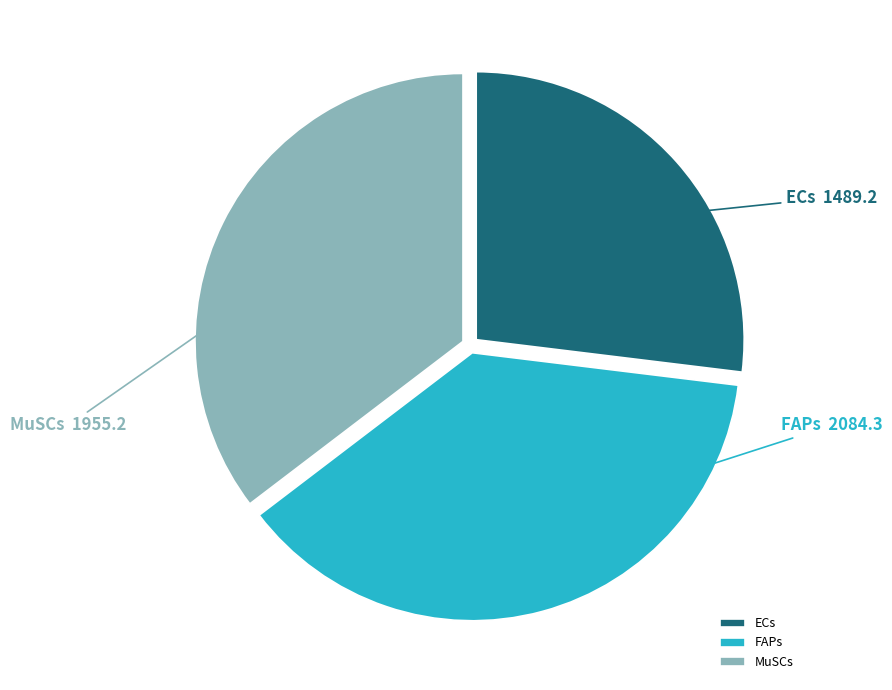

Which slice is the largest?

FAPs